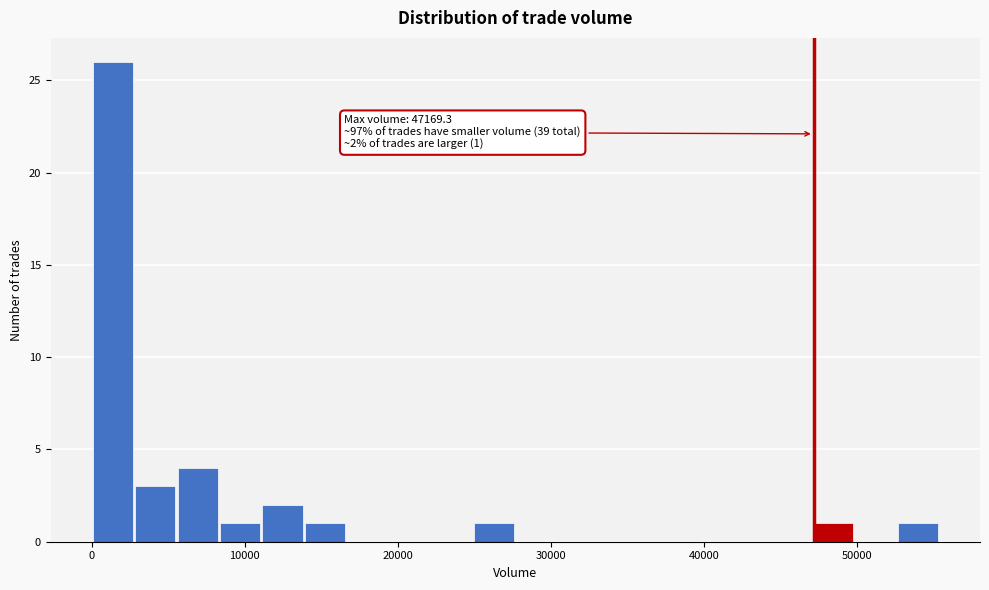

Around what value on the x-axis is the tallest bar? Give the approximate position of its centre, as read against the axis.

1000